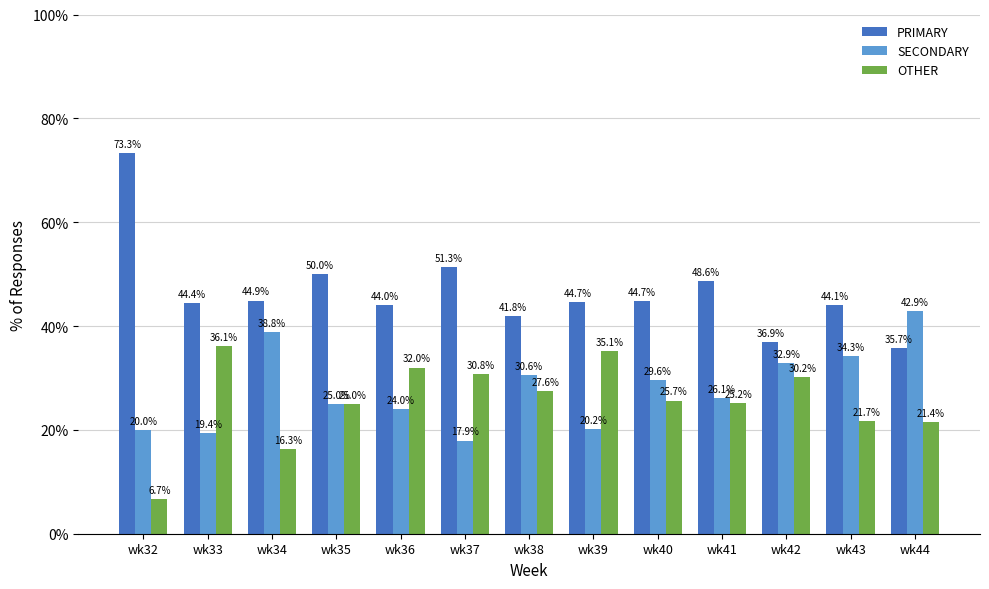

What is the difference between the highest and lowest values at wk42?

6.7